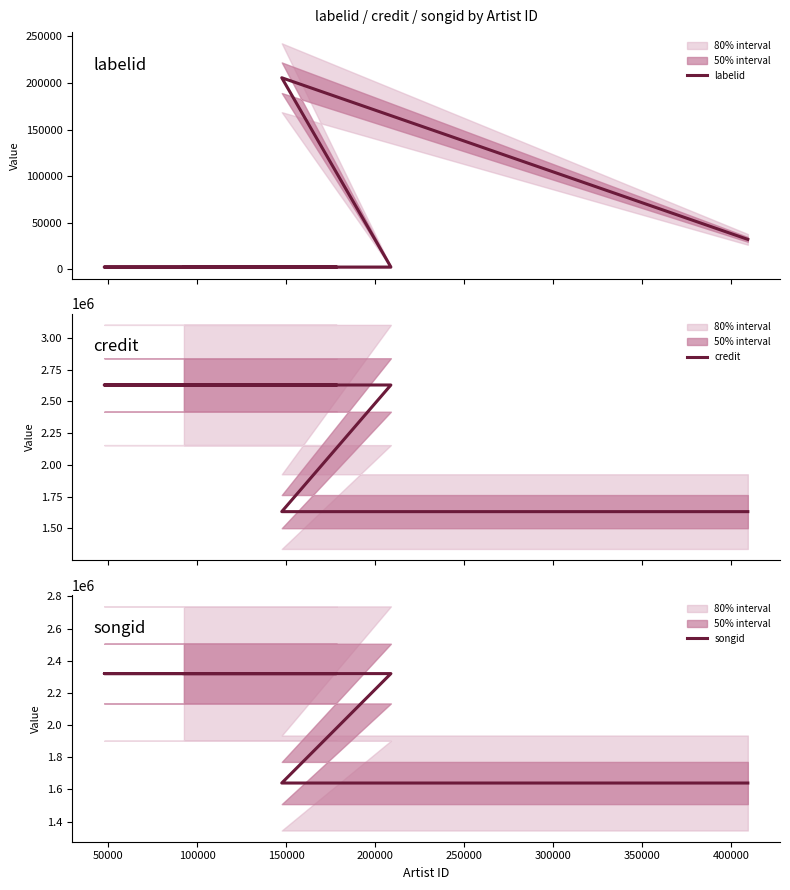

How many data points does each series have?

6